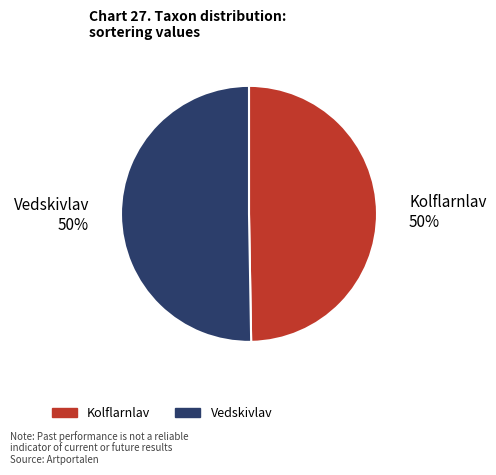

To the nearest percent, what is the average slice percentage?

50%